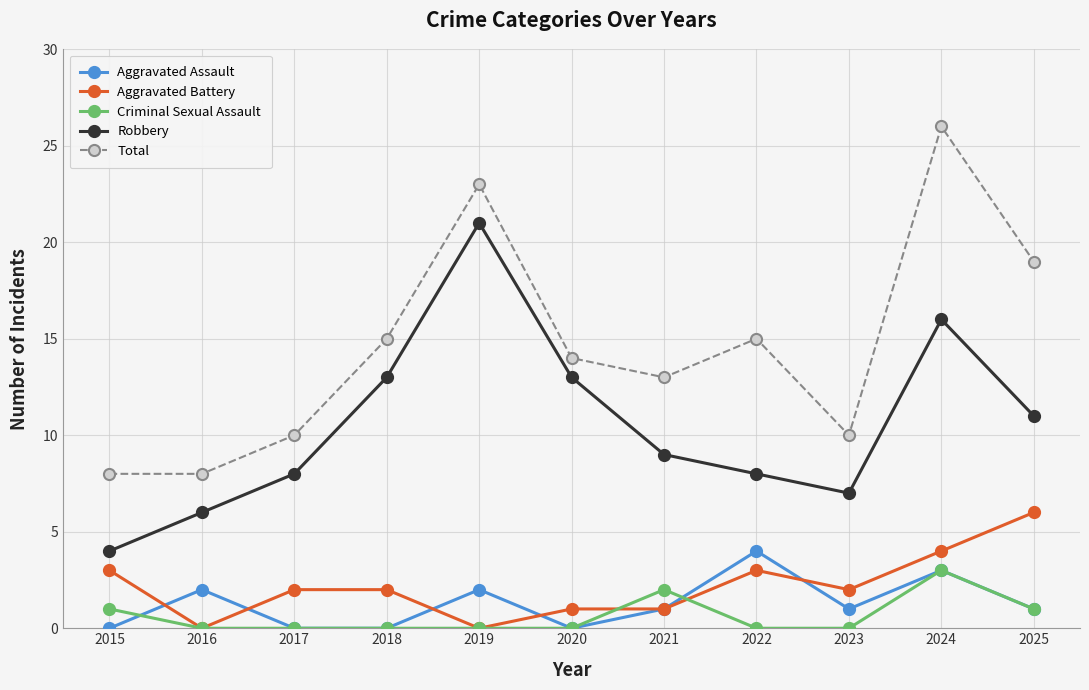

In Aggravated Assault, how many points are higher than both neighbors (excluding endpoints)?

4